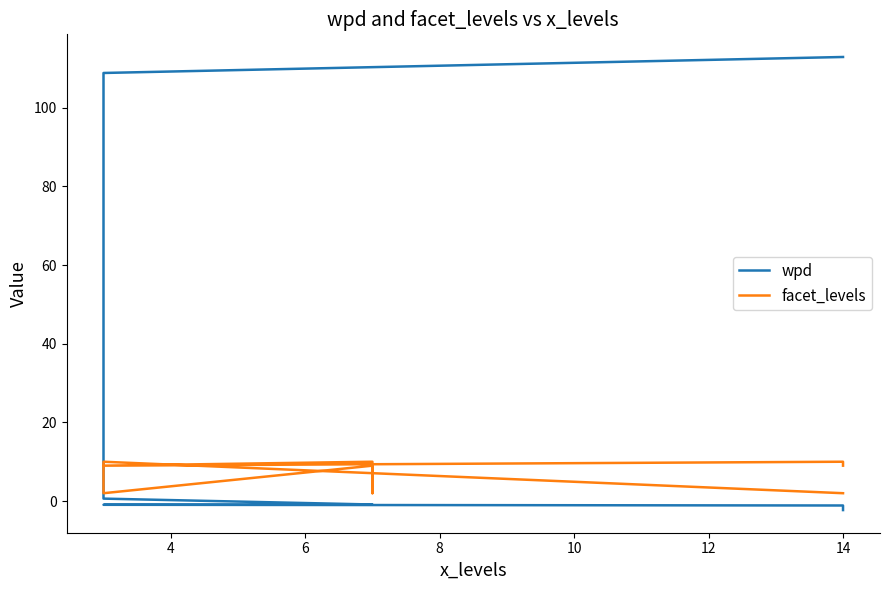

Where do facet_levels and wpd first cross each other?

4 and 6